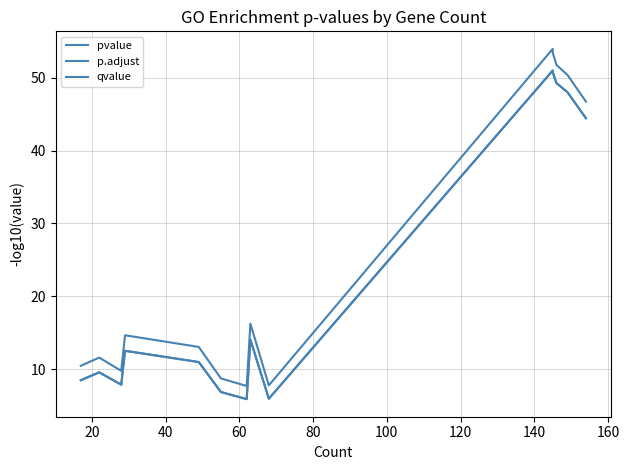

In pvalue, how many points are lower than both neighbors (excluding endpoints)?

3